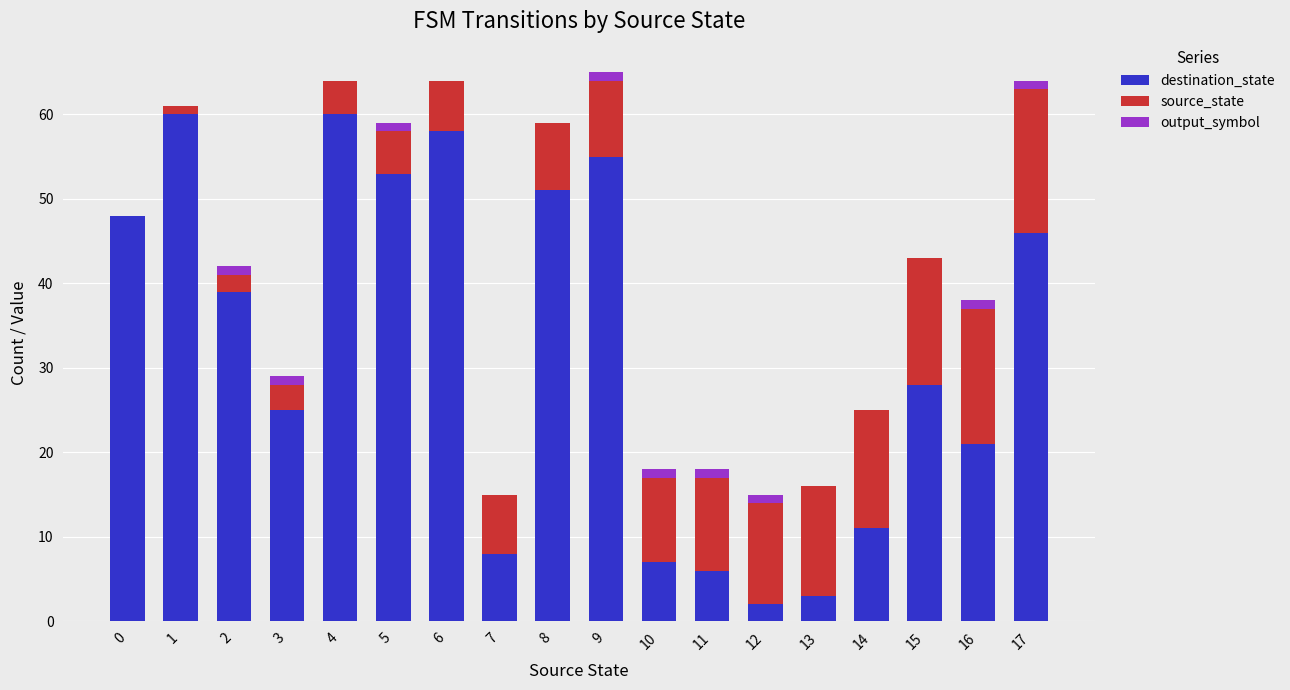

Are the bars horizontal?

No